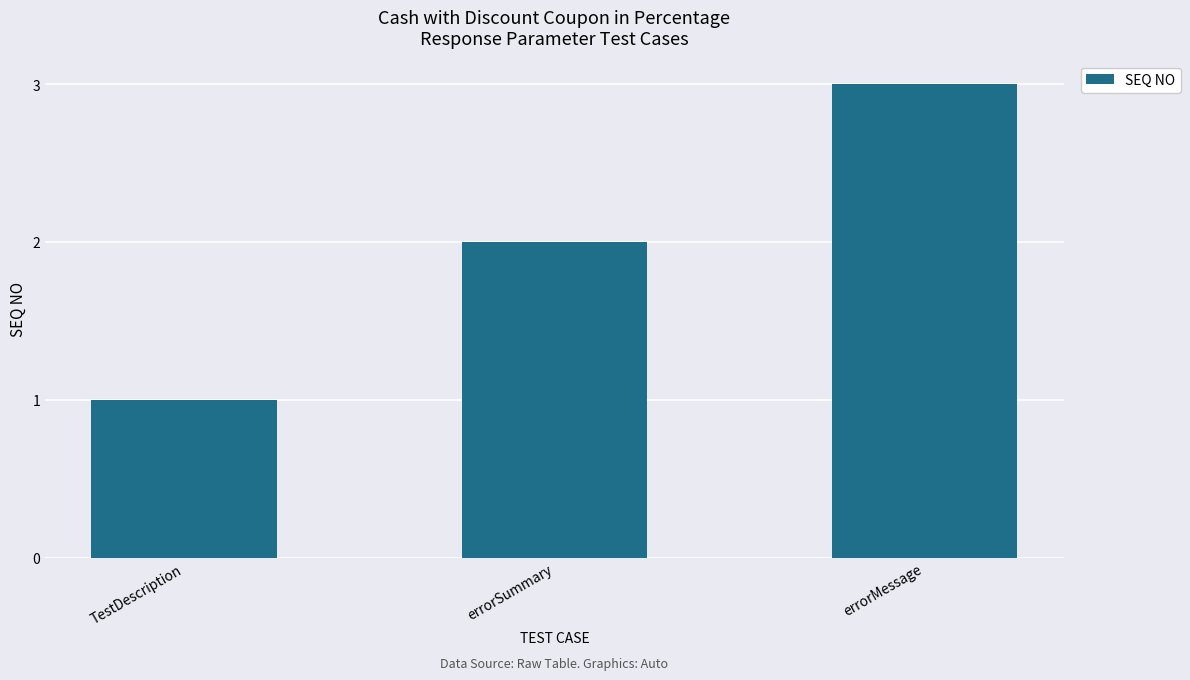

What is the sum of the values at errorMessage and errorSummary?

5